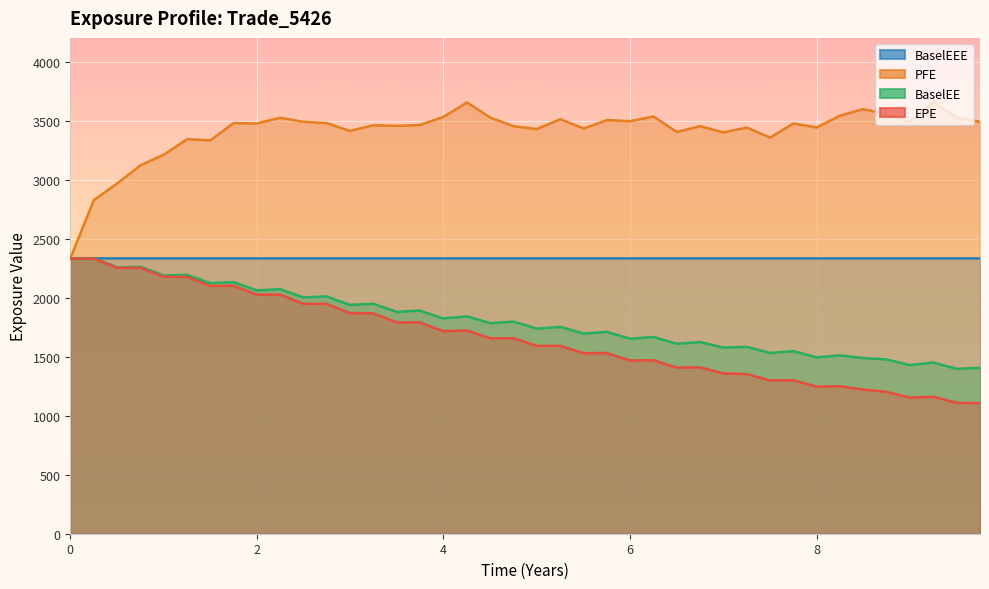

What is the sum of all BaselEEE values?

93302.3